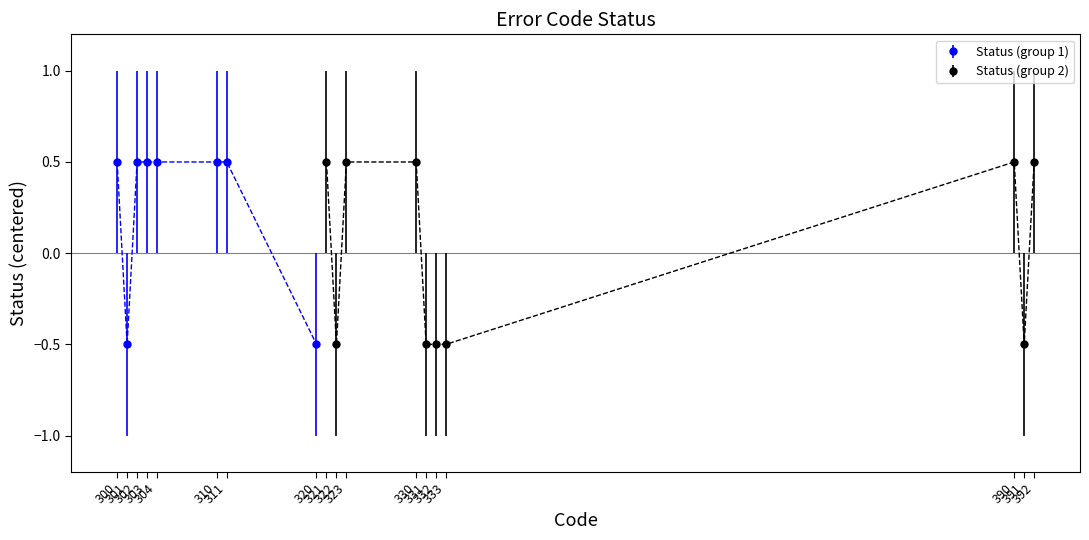

Is it true that the value at 311 is 3?

False